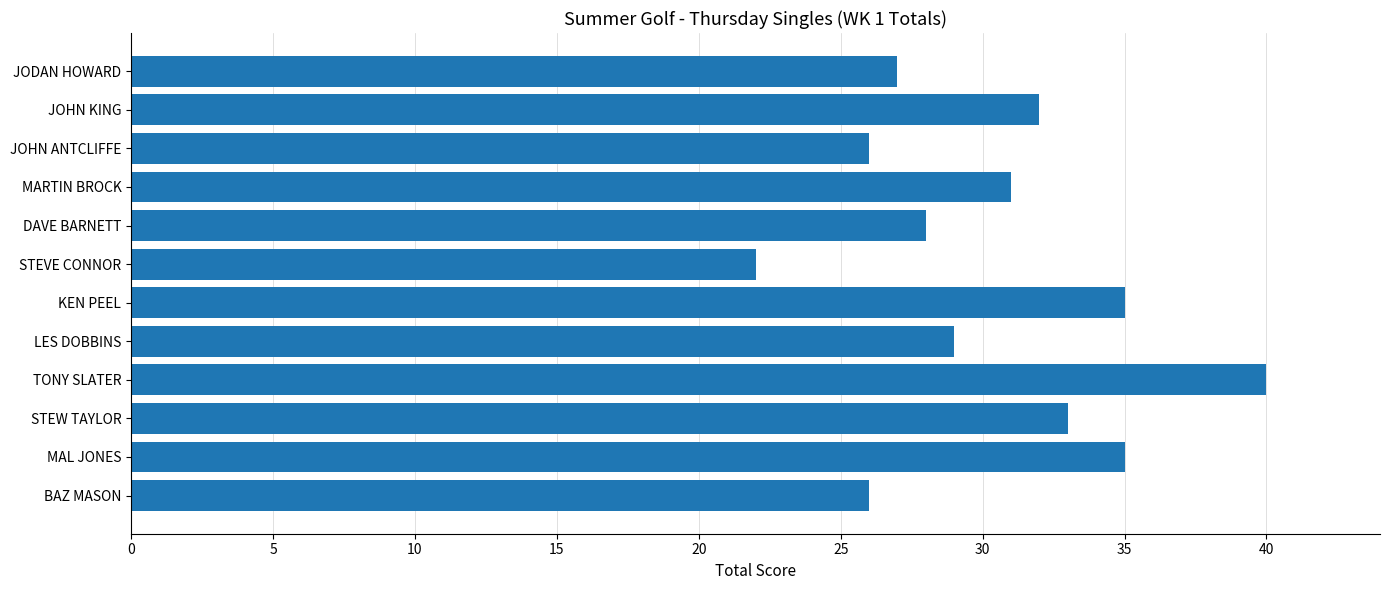

The chart shows a value of 43 at BAZ MASON. True or false?

False